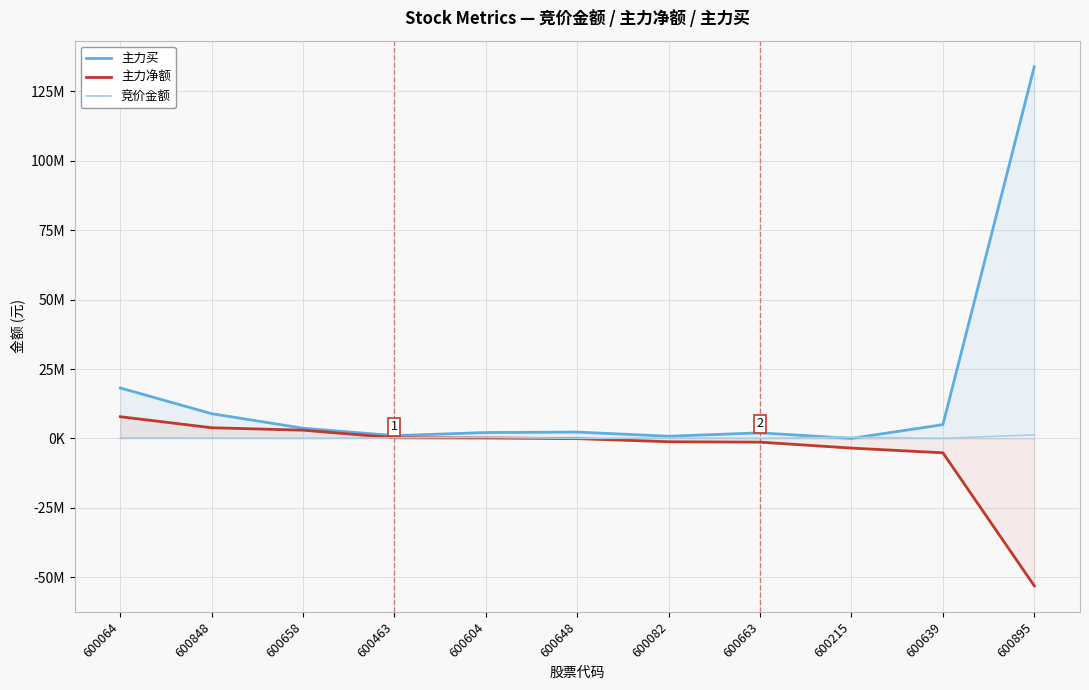

True or false: 主力买 and 主力净额 cross at least once.

False